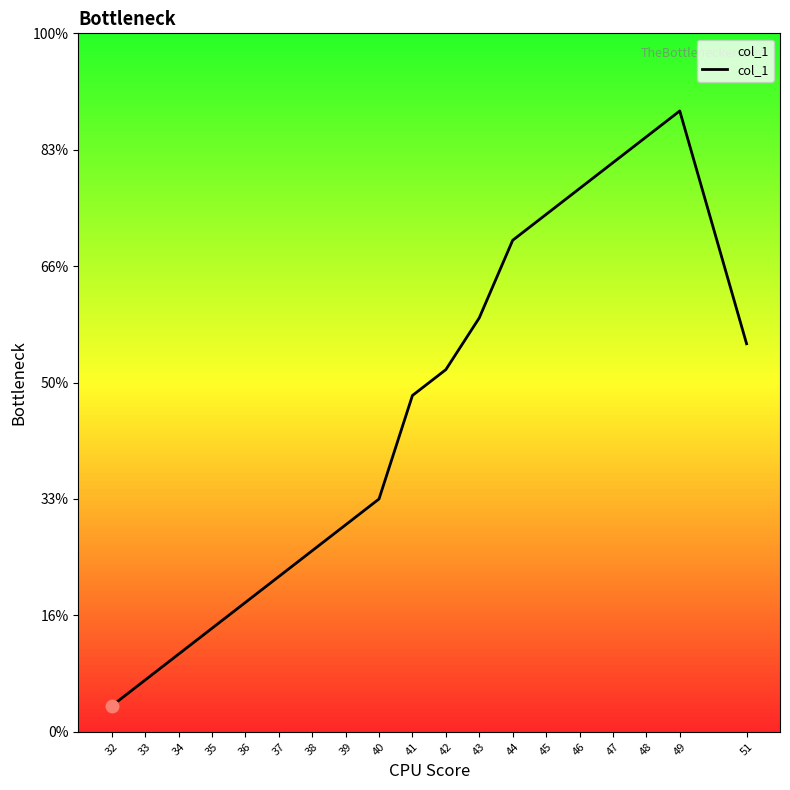

What is the ratio of the value at 33 to the value at 36?

0.4